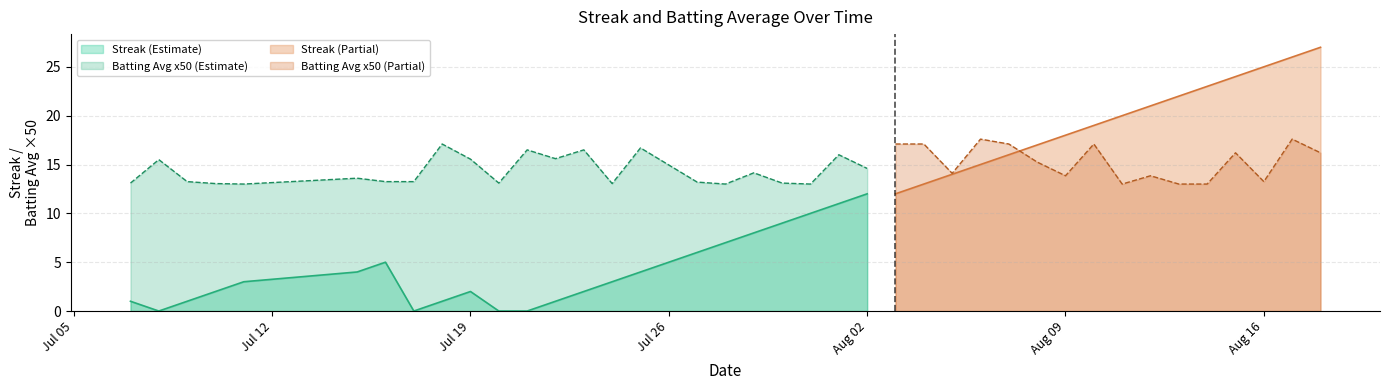

True or false: Batting Avg x50 (Estimate) and Streak (Estimate) intersect in this chart.

False